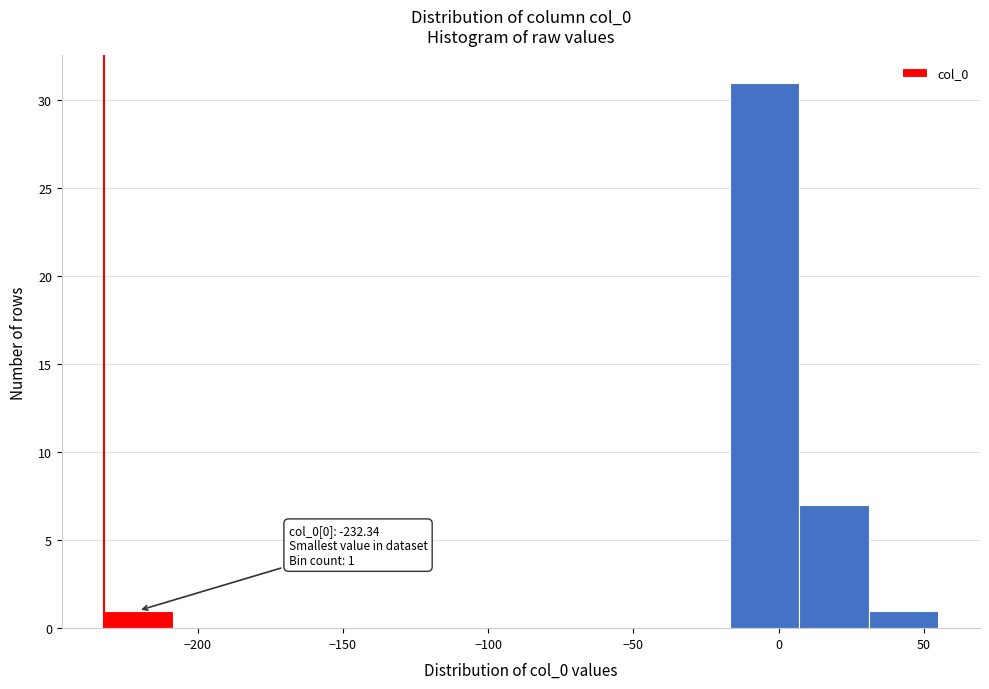

Which range on the x-axis has the tallest bar?

-15 to 5